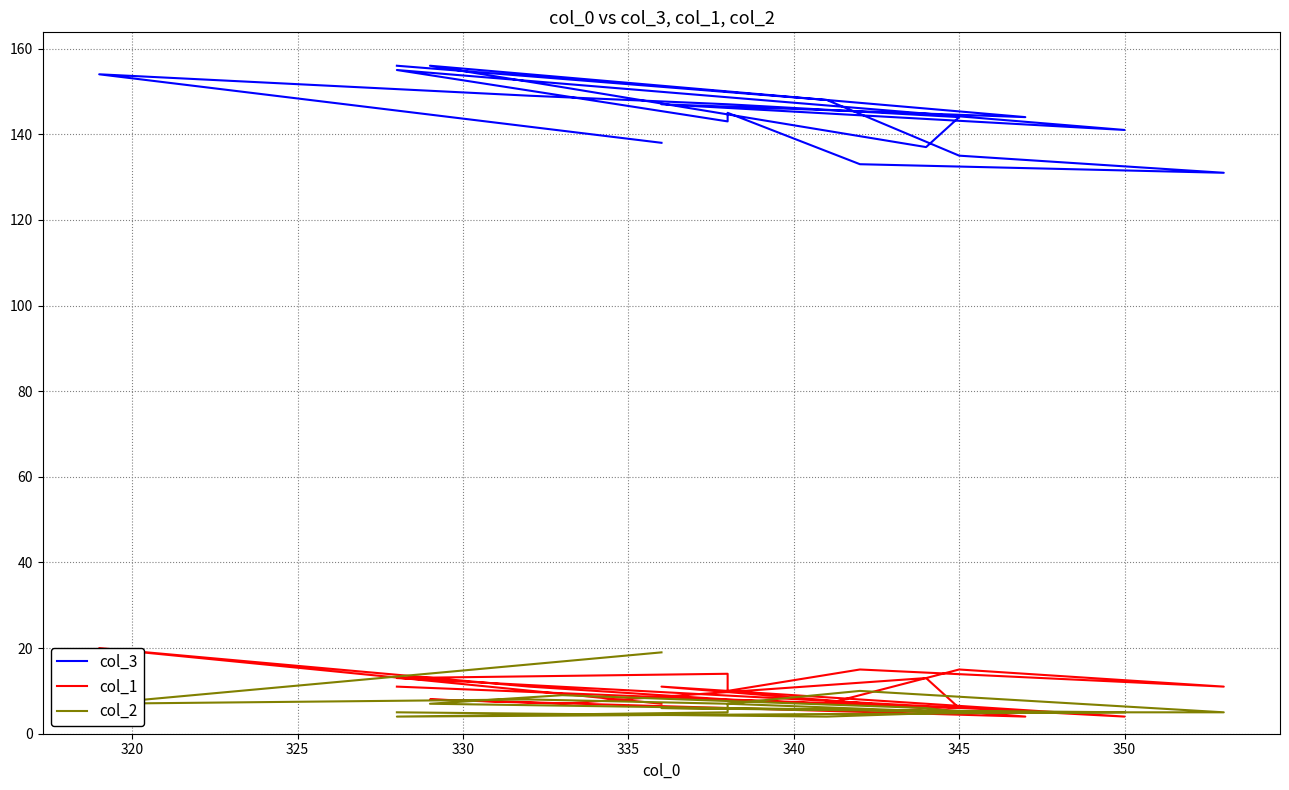

How many lines are shown in the chart?

3